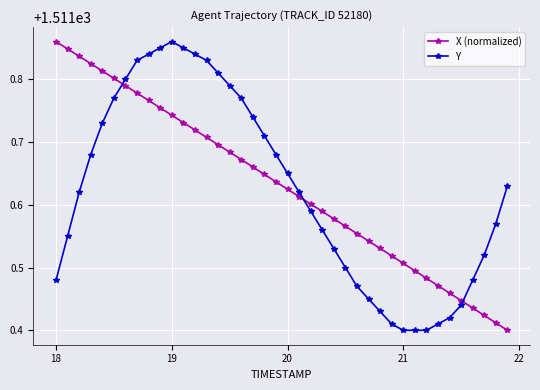

Count the X (normalized) values in the range 1511 to 1512.

40